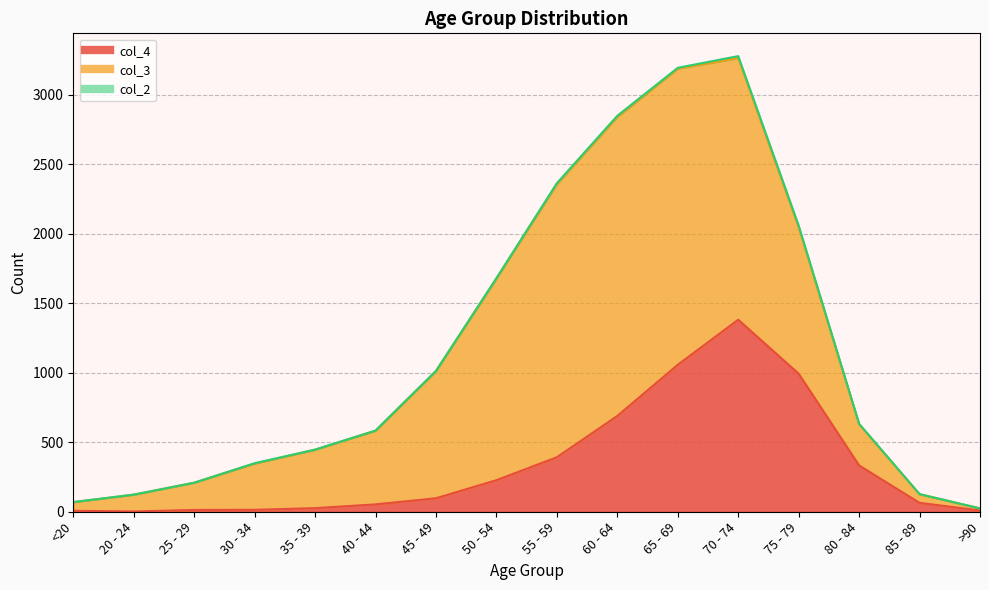

At which label does col_4 first exceed 97?

50 - 54